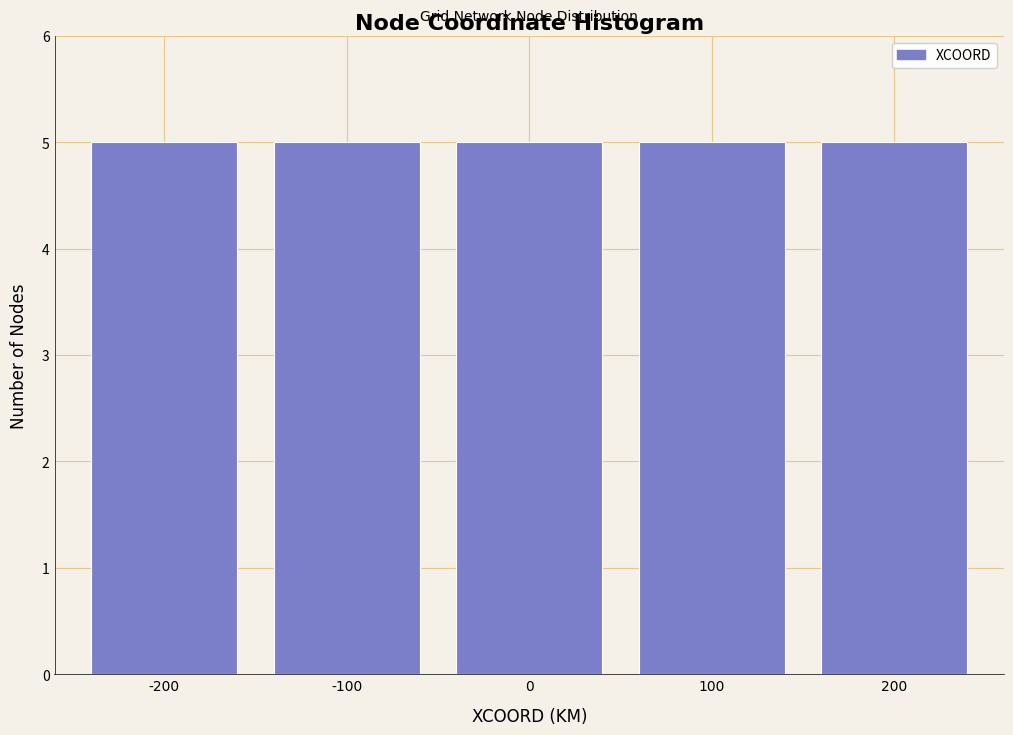

Reading left to right, list every bar in this chart as the range it spans on the x-axis followed by its height. The values are not printed on the chart, so give them approximately, as read against the axis.

-250 to -150: 5
-150 to -50: 5
-50 to 50: 5
50 to 150: 5
150 to 250: 5